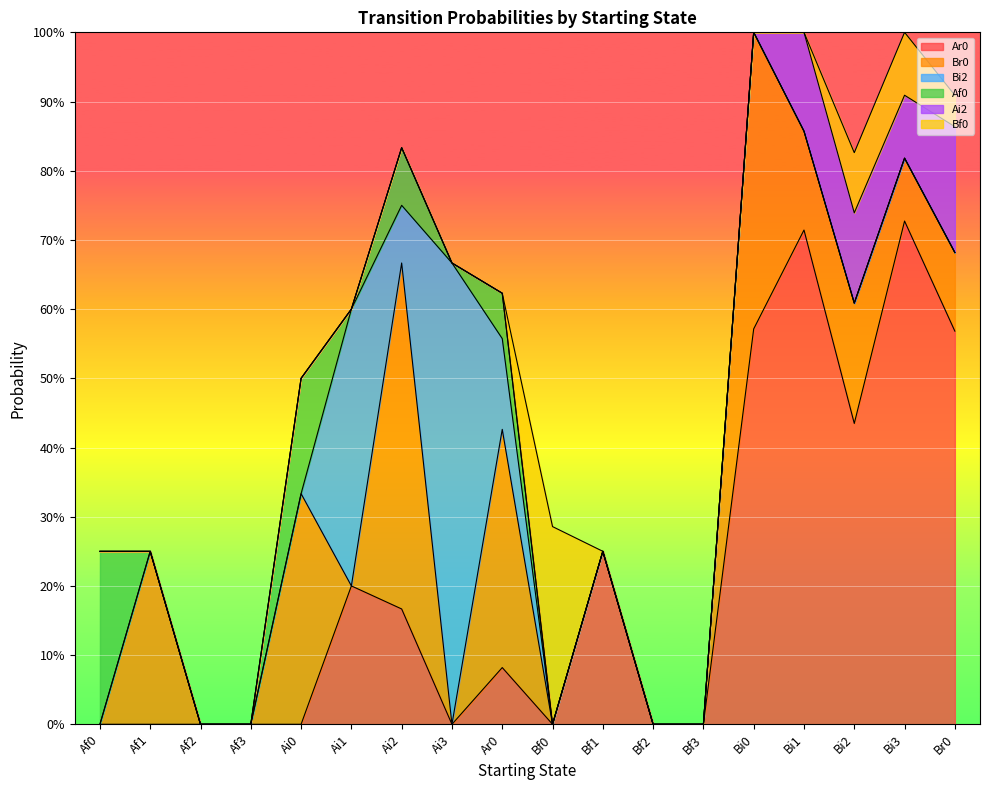

True or false: Af0 and Ai2 intersect in this chart.

False